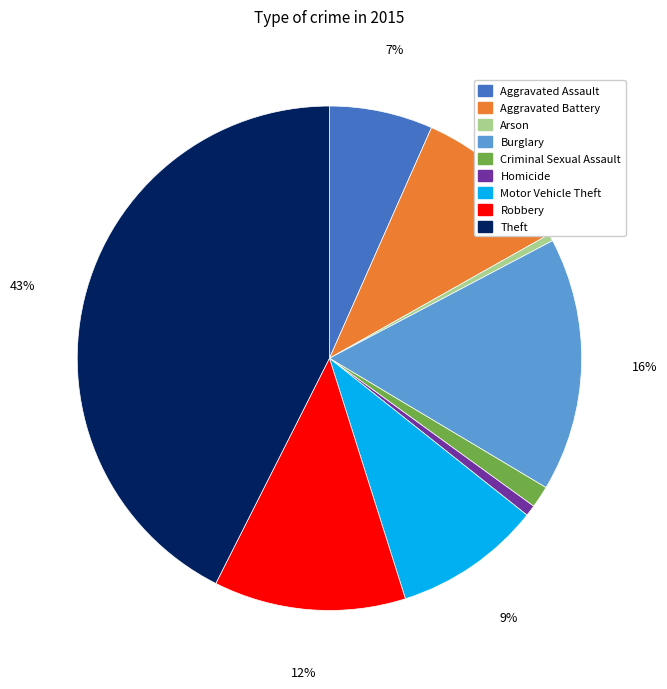

True or false: Motor Vehicle Theft accounts for 9% of the total.

True